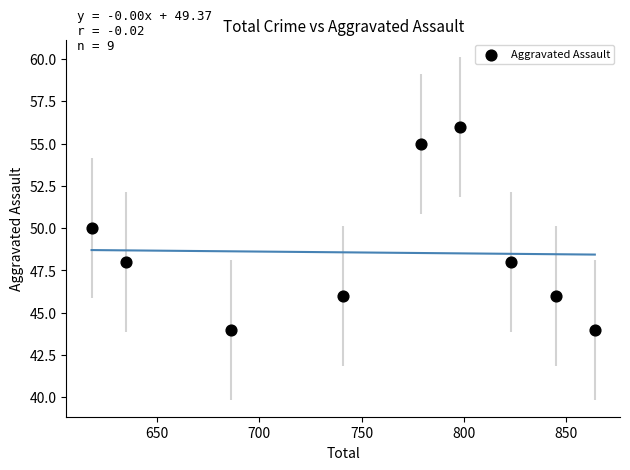

What is the average X value?

754